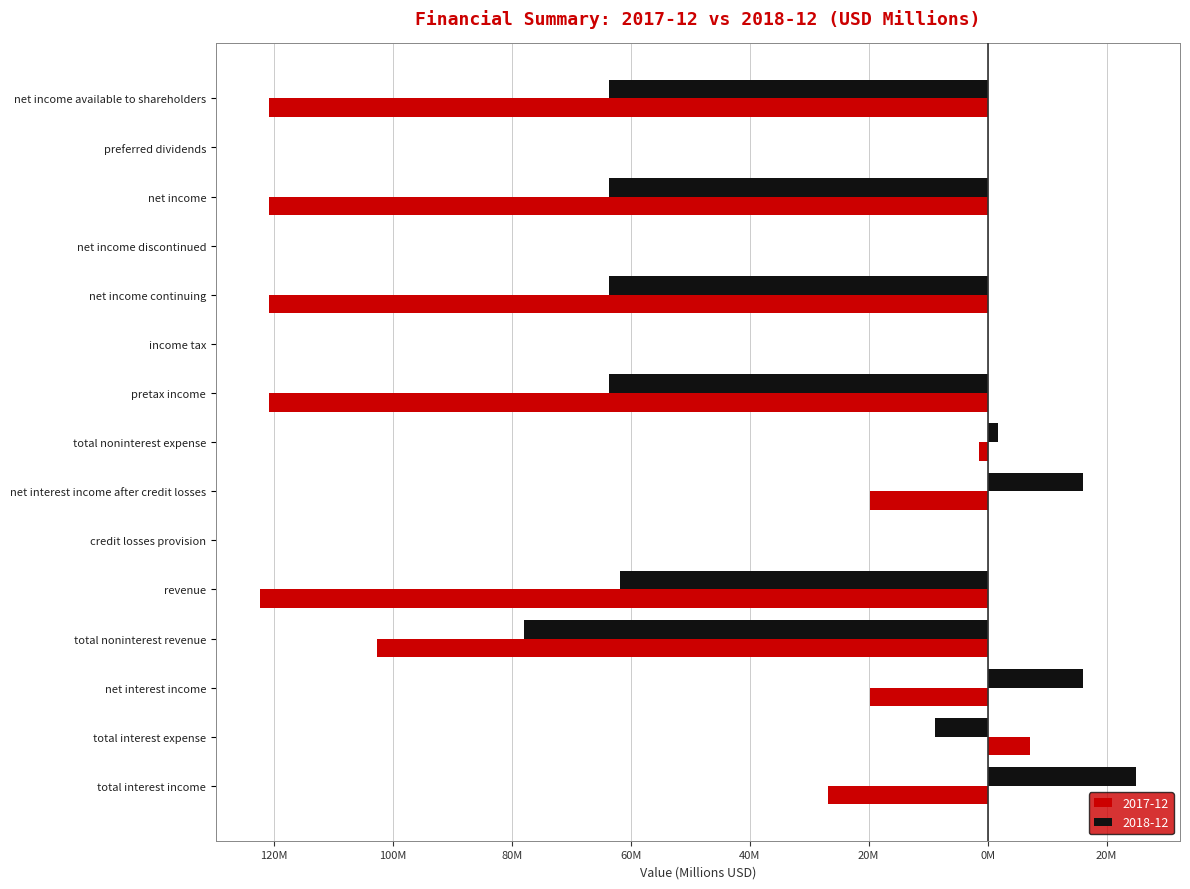

What are all the series names shown in the legend?

2017-12, 2018-12